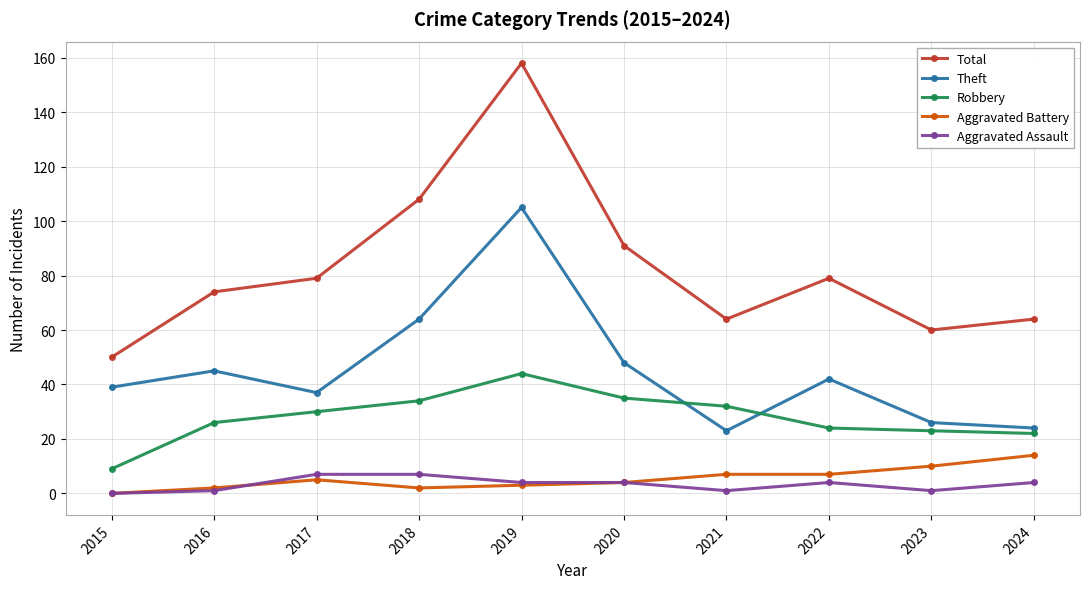

Is it true that Total equals 149 at 2020?

False